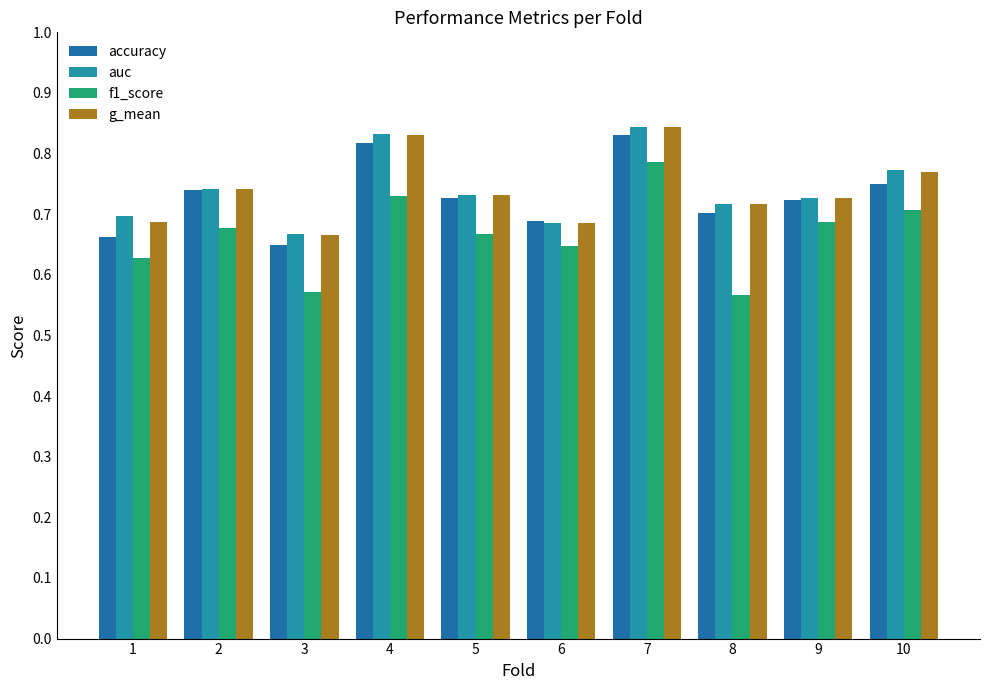

What are all the series names shown in the legend?

accuracy, auc, f1_score, g_mean